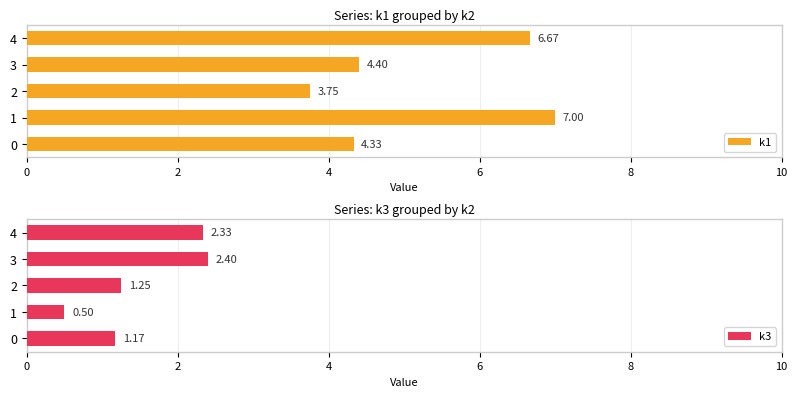

What is the average value of the k1 series?

5.2